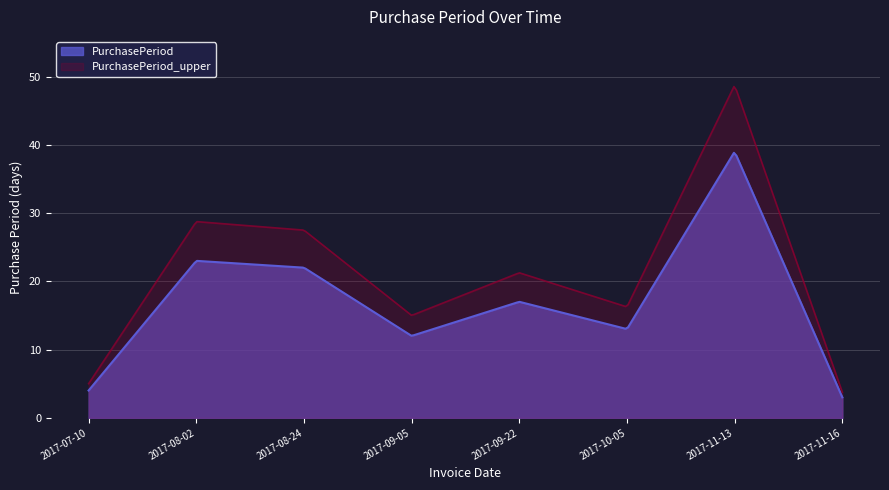

Where is the first local maximum?

2017-08-02